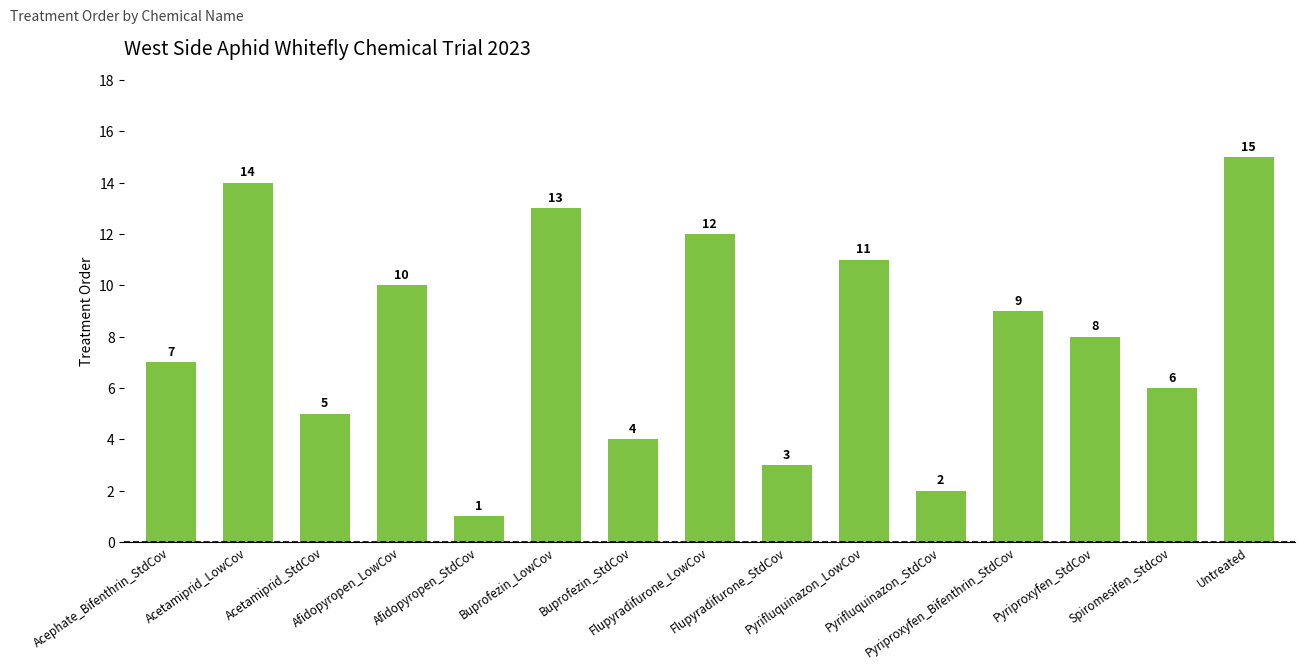

What is the sum of the values at Afidopyropen_StdCov and Afidopyropen_LowCov?

11